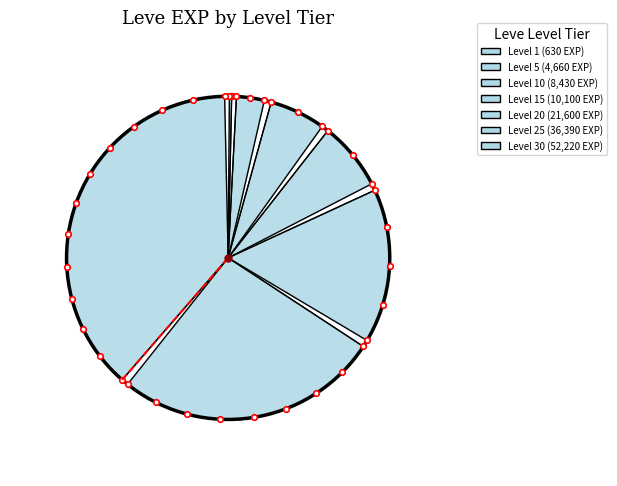

To the nearest percent, what portion does Level 15 represent?

8%